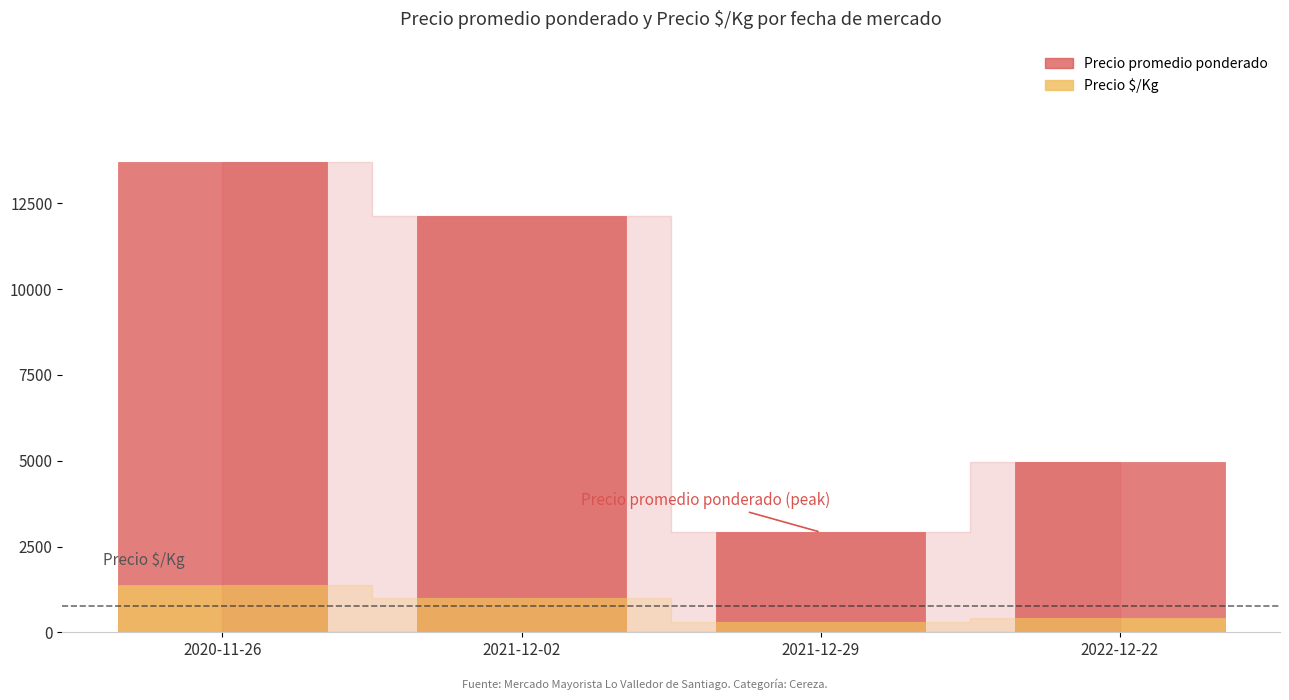

Which series has the largest total across all categories?

Precio promedio ponderado